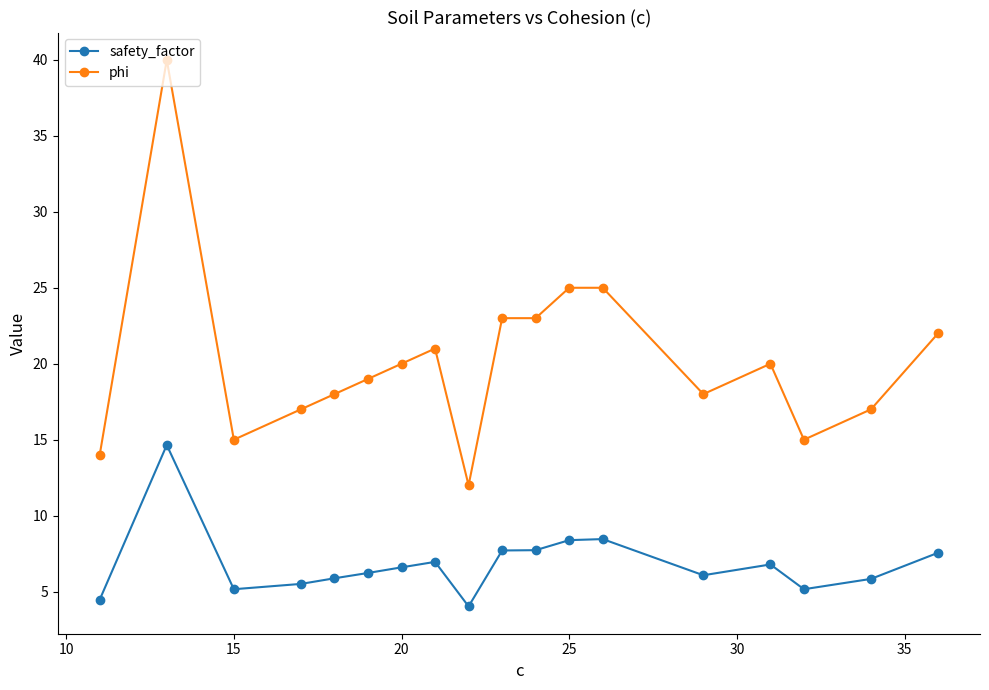

What is the lowest value of the phi series?

12.0